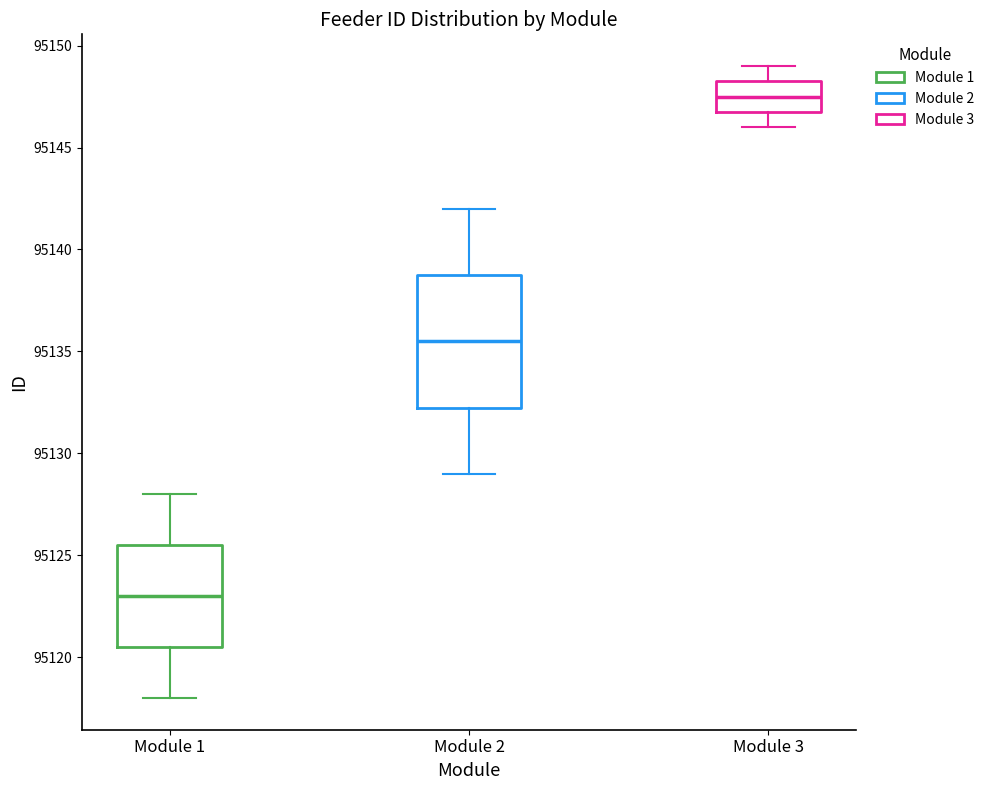

Reading left to right, read every box against the y-axis: the position of its median line, the range the box covers, and the ends of its whiskers. The values are not printed on the chart, so give them approximately, as read against the axis.

Module 1: median 95123.0, box 95120.5 to 95125.5, whiskers 95118.0 to 95128.0
Module 2: median 95135.5, box 95132.5 to 95139.0, whiskers 95129.0 to 95142.0
Module 3: median 95147.5, box 95147.0 to 95148.5, whiskers 95146.0 to 95149.0